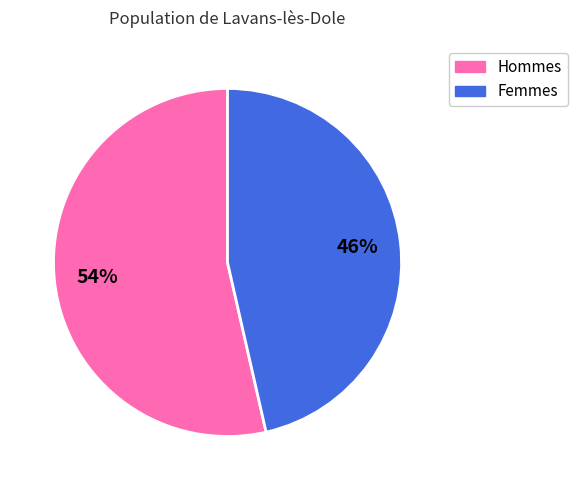

Combined, do Hommes and Femmes account for over 50%?

Yes